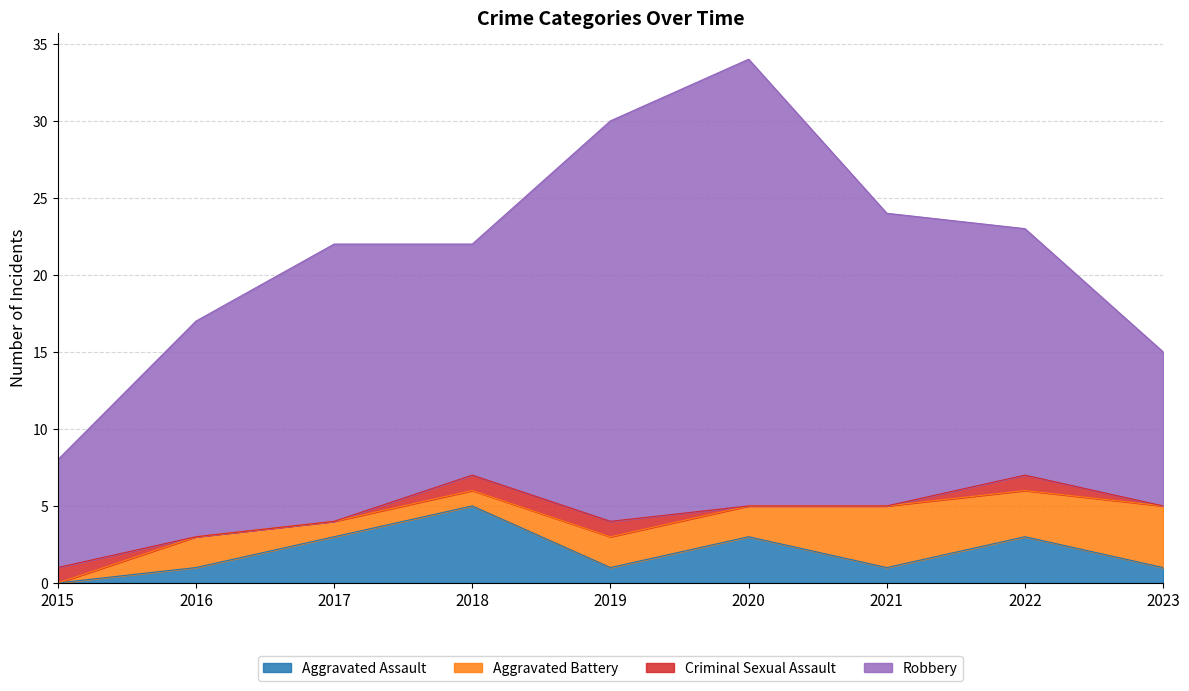

What is the difference between the maximum and second lowest values in the Robbery series?

19